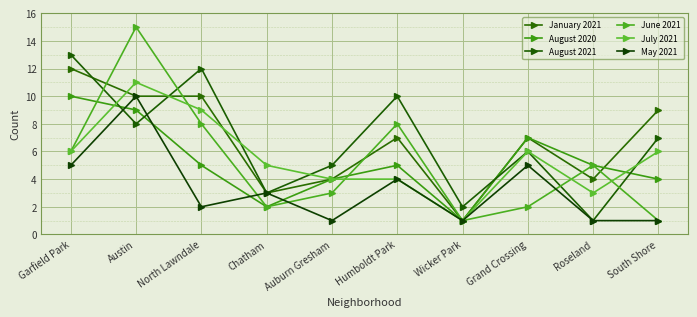

What is the total value across all series at South Shore?

28